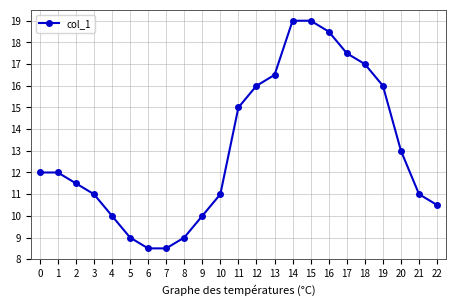

What is the sum of the values at 18 and 0?

29.0